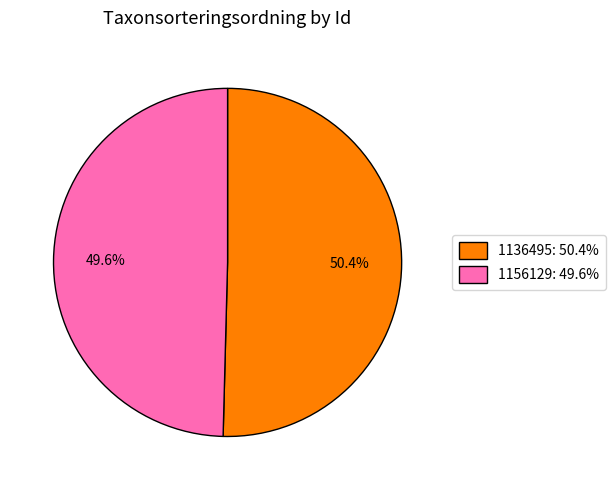

What is the ratio of the value at 1136495 to the value at 1156129?

1.0